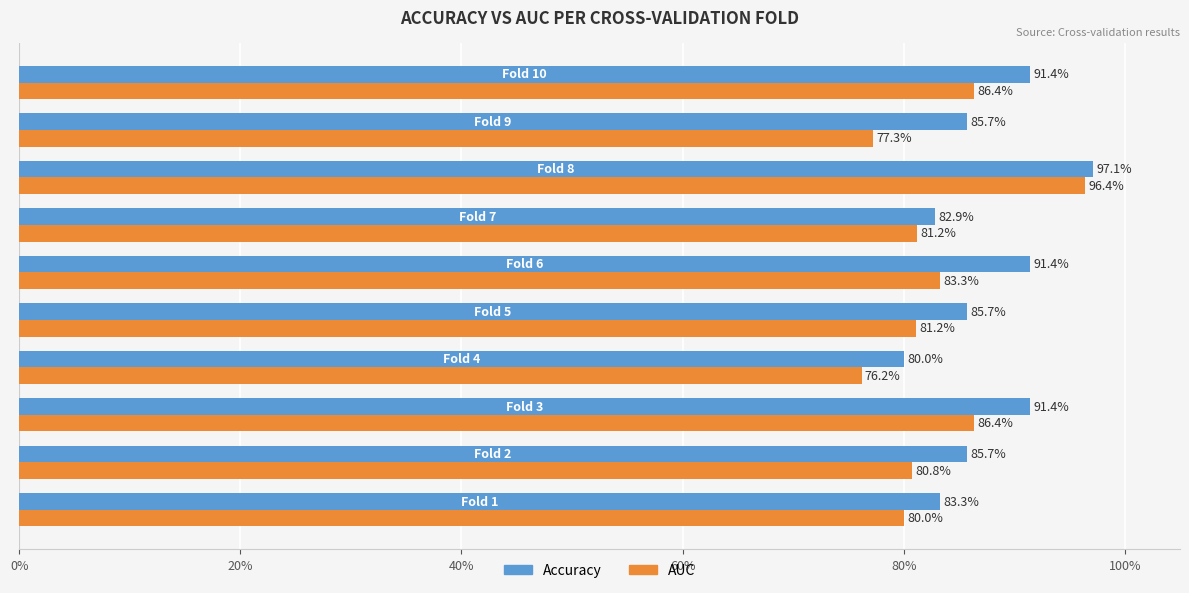

Are the bars grouped side by side (vs. stacked)?

Yes